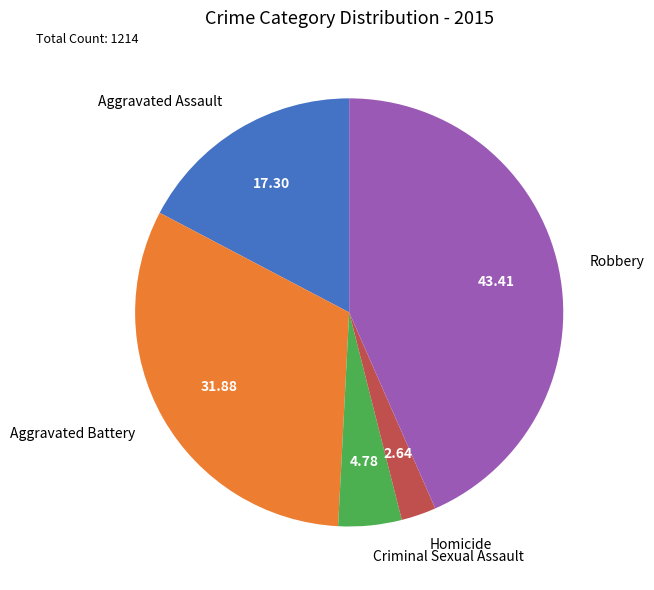

Between Homicide and Aggravated Battery, which is larger?

Aggravated Battery